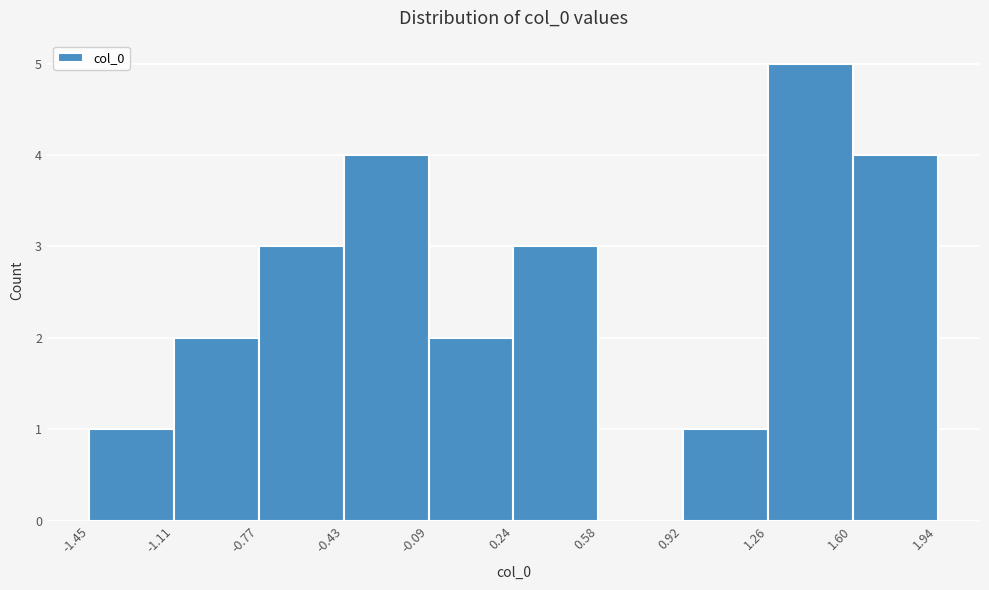

Which range on the x-axis has the tallest bar?

1.26 to 1.60